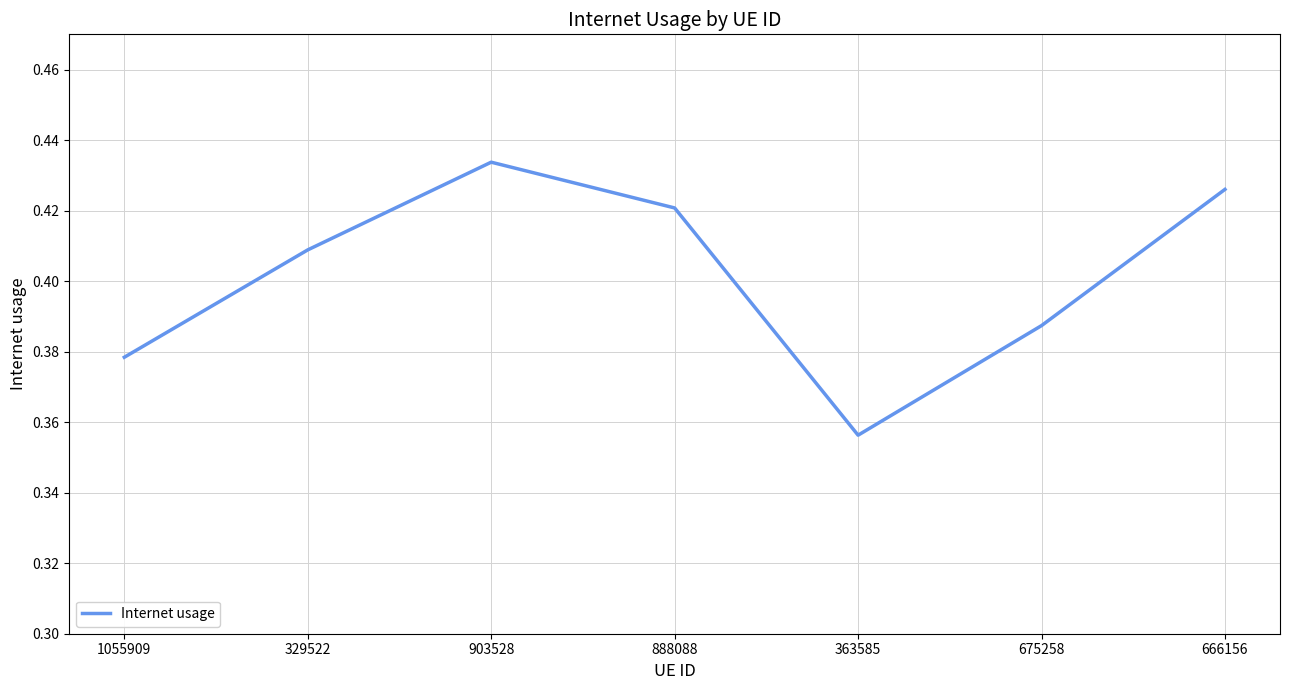

Which has a higher value, 329522 or 666156?

666156